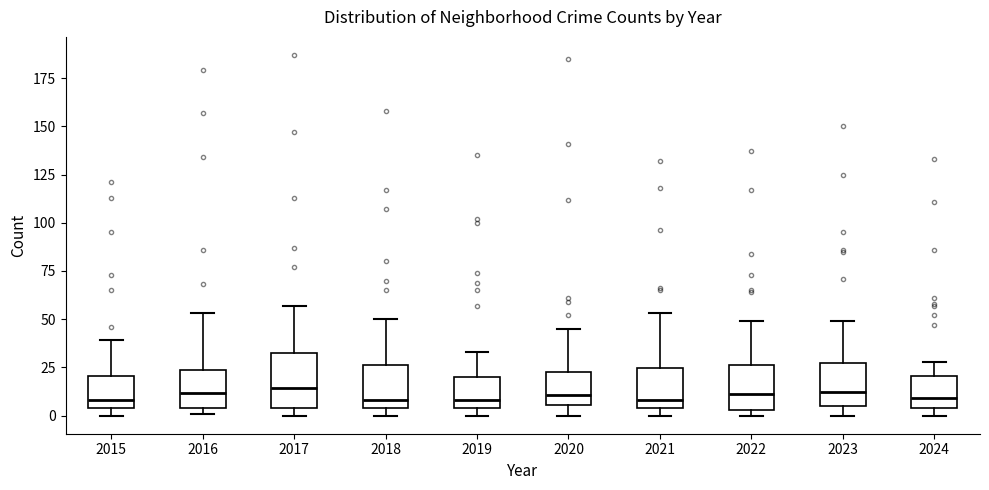

Which box is the tallest, from its lower edge to its upper edge?

2017